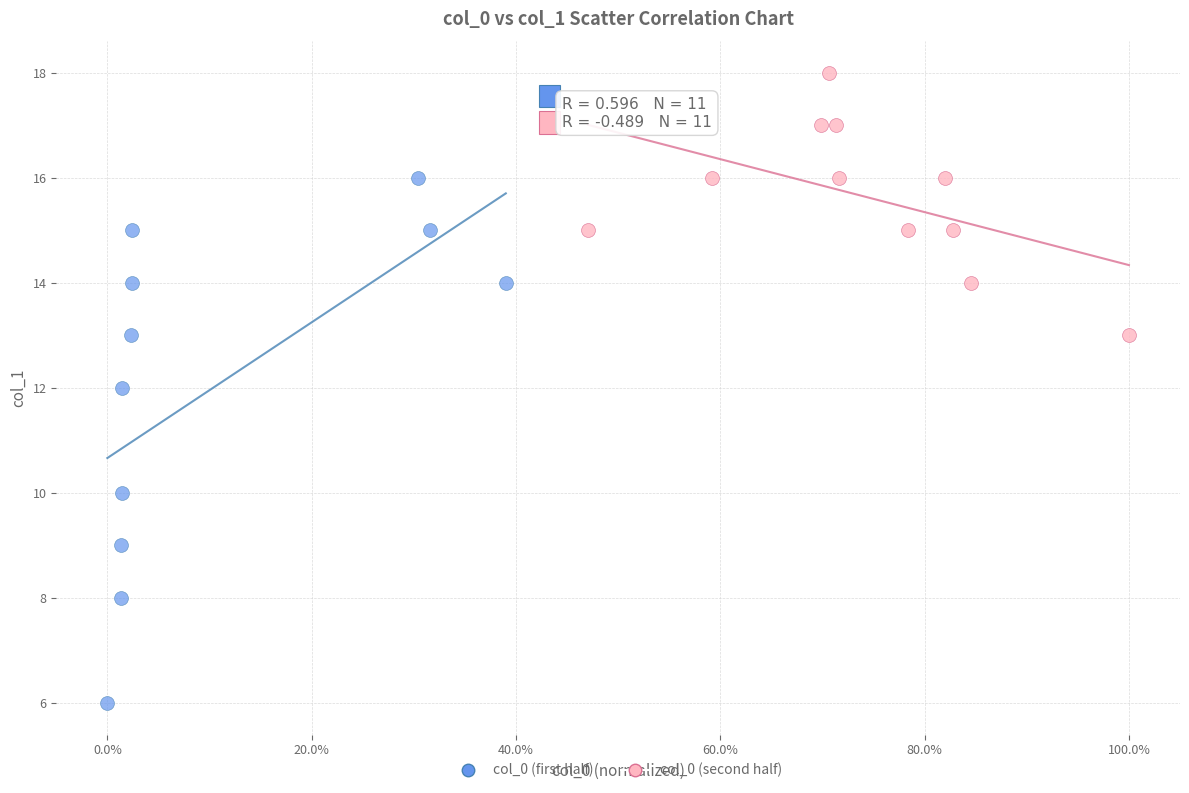

Which series reaches the minimum Y coordinate?

col_0 (first half)